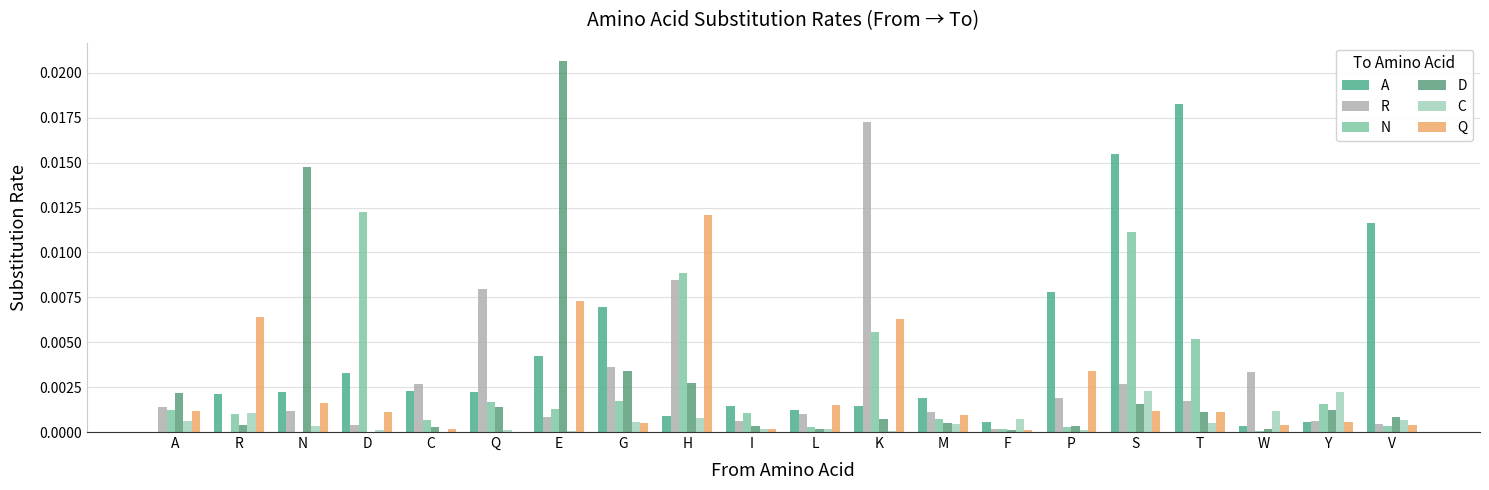

Count the number of data series in this chart.

6